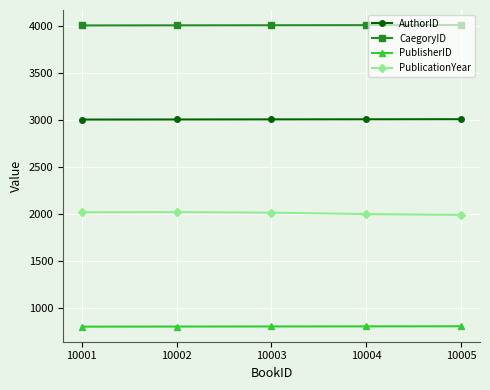

Which series has the largest total across all categories?

CaegoryID